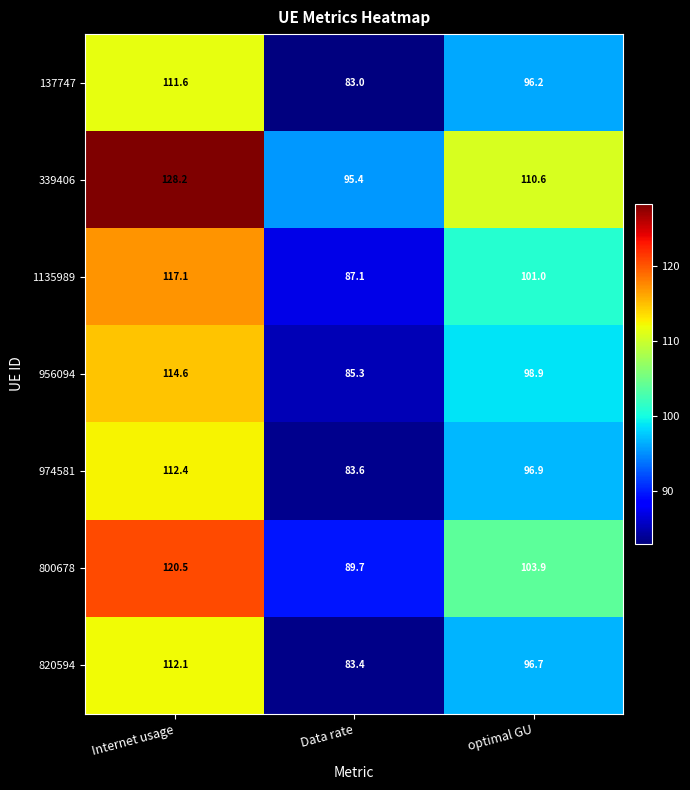

What is the difference between the 956094 values at optimal GU and Internet usage?

15.7